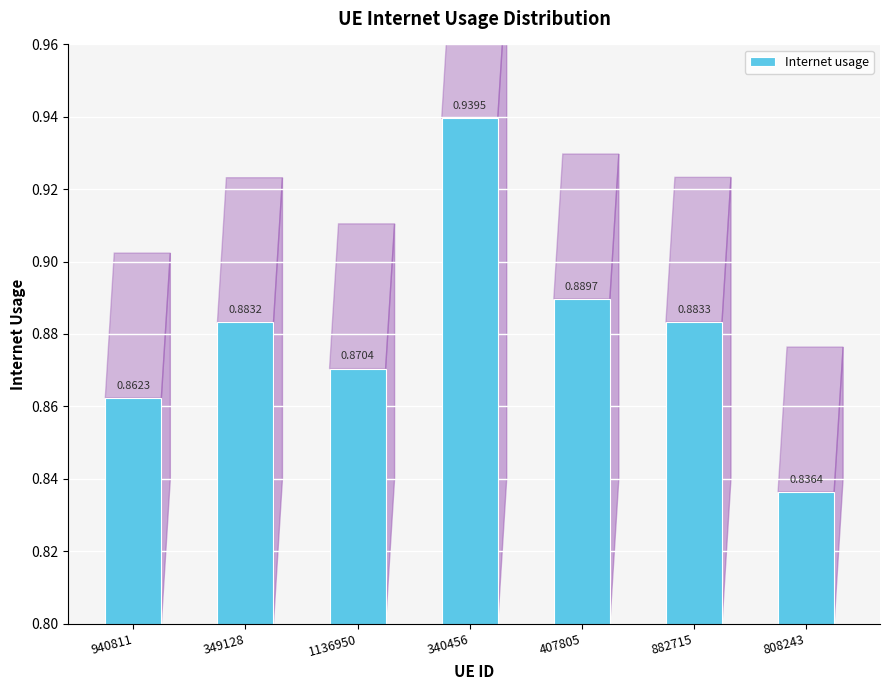

Rank the categories by value from highest to lowest.

340456, 407805, 882715, 349128, 1136950, 940811, 808243